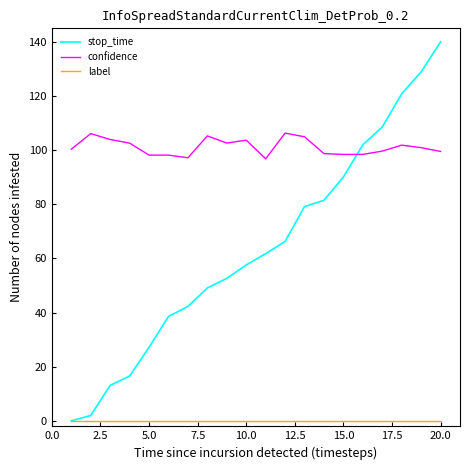

Rank the series by their average value, from highest to lowest.

confidence, stop_time, label